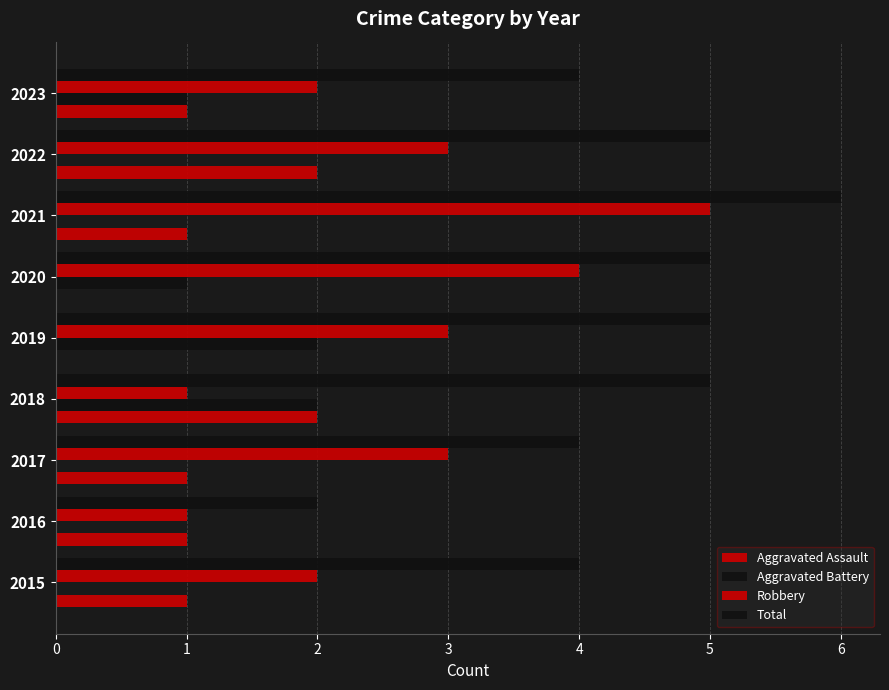

How many series are shown in this chart?

4